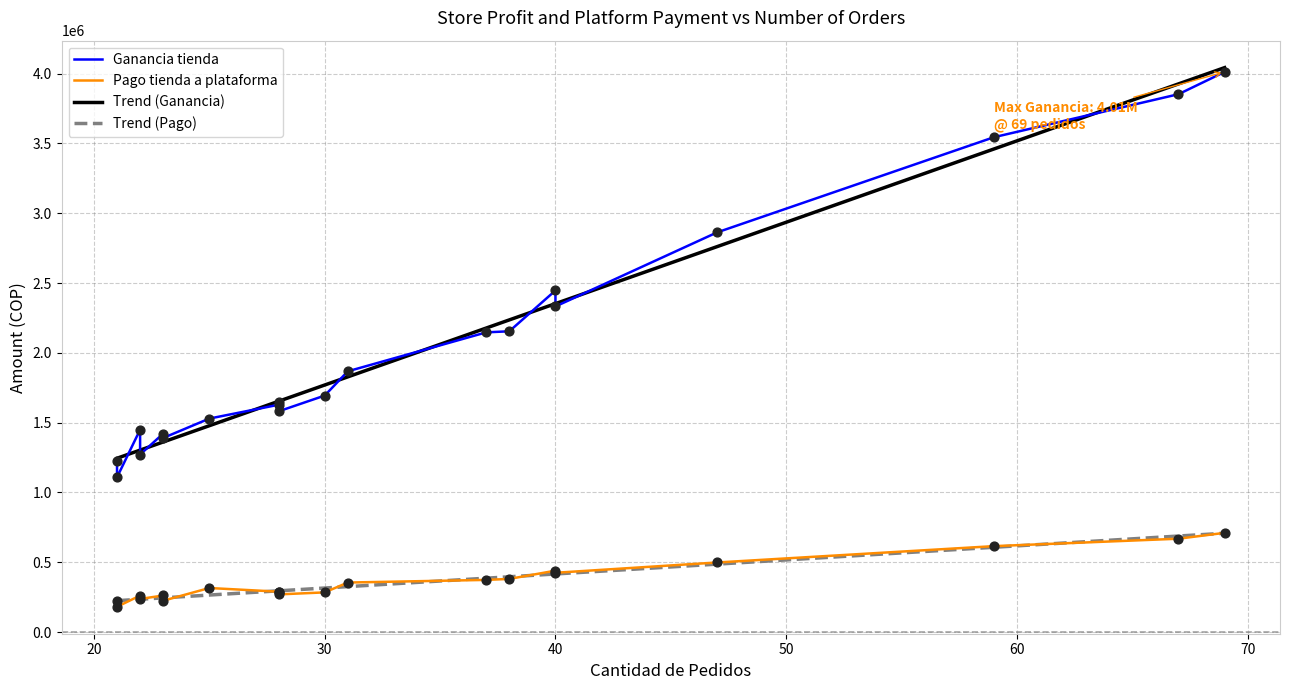

Is the value of Trend (Ganancia) at 40 greater than the value of Trend (Pago) at 80?

Yes